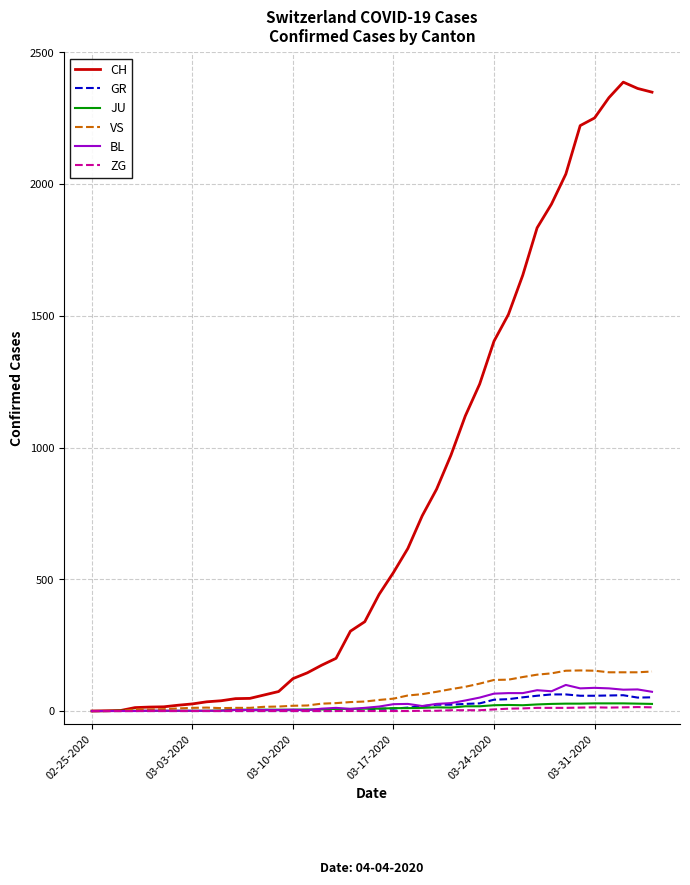

Which series has the largest range (max minus min)?

CH